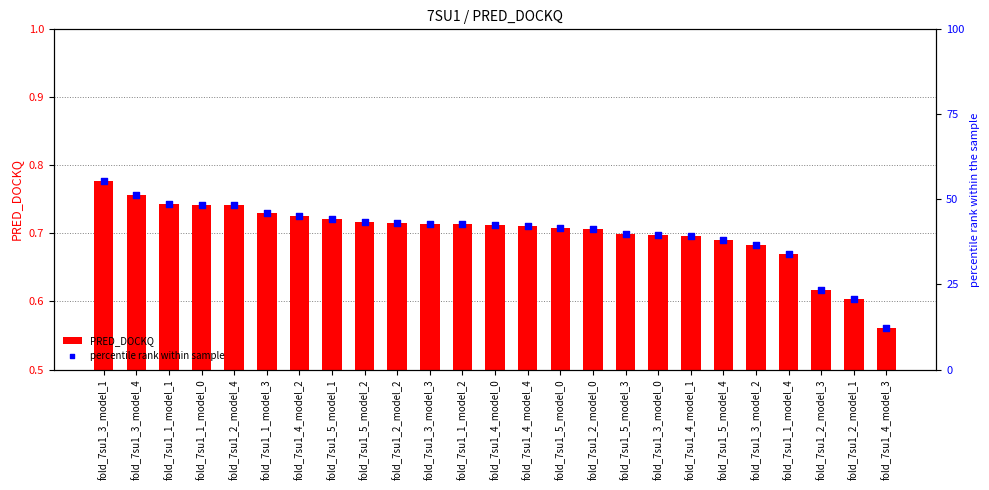

Which series has the largest total across all categories?

percentile rank within sample